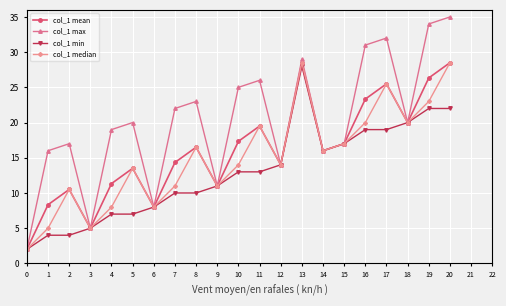

At which category does col_1 median reach its first local valley?

3